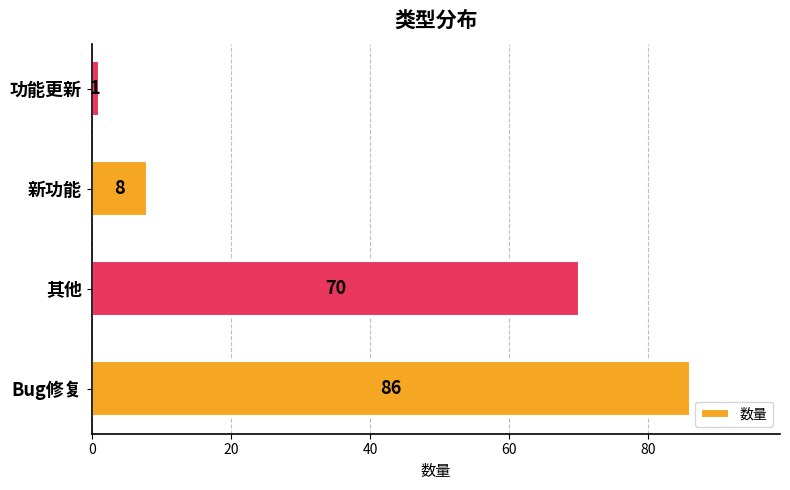

Reading bottom to top, list all the values displayed in this chart.

86	70	8	1